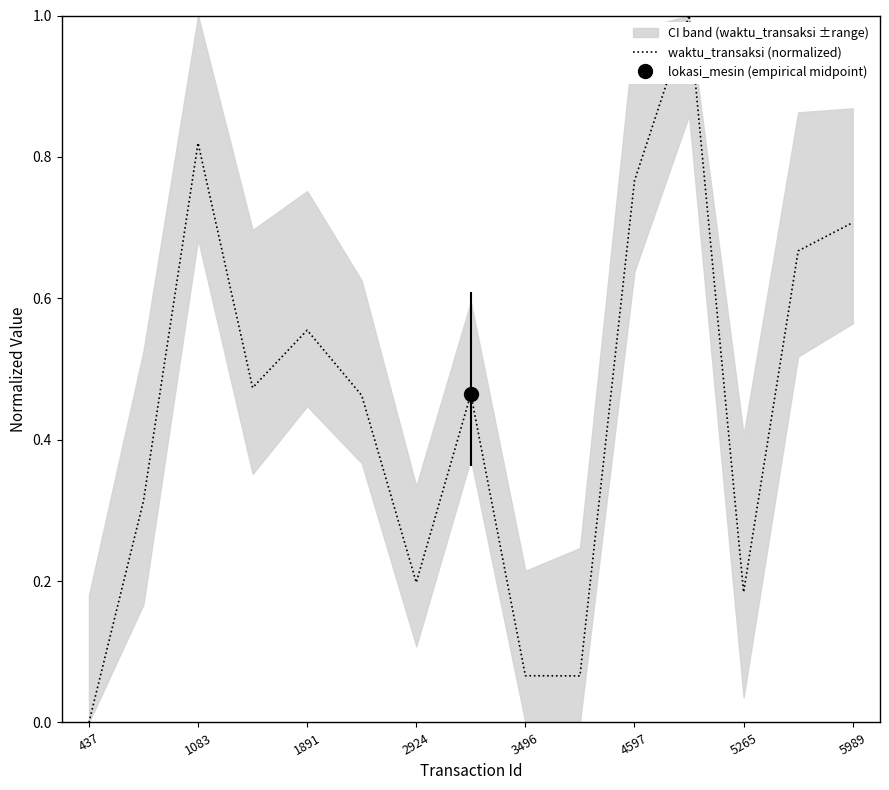

The waktu_transaksi (normalized) series shows 0.7 at 5989. True or false?

True